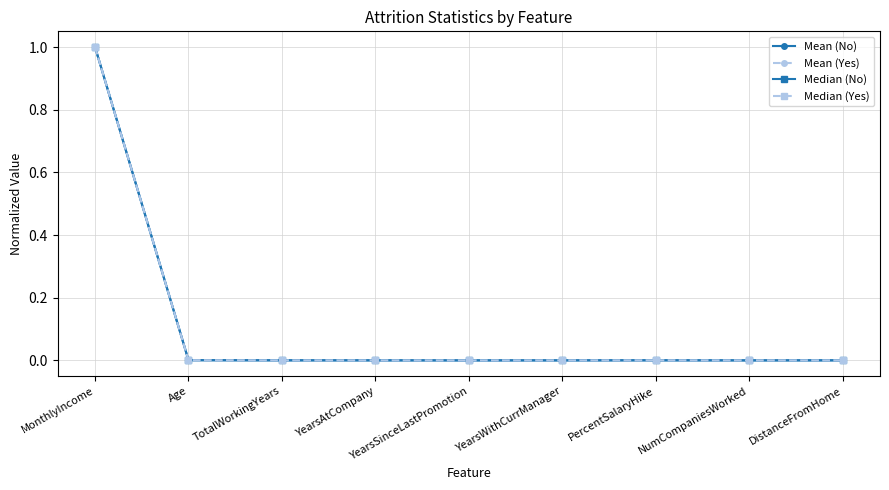

Which category has the highest value across all series?

MonthlyIncome